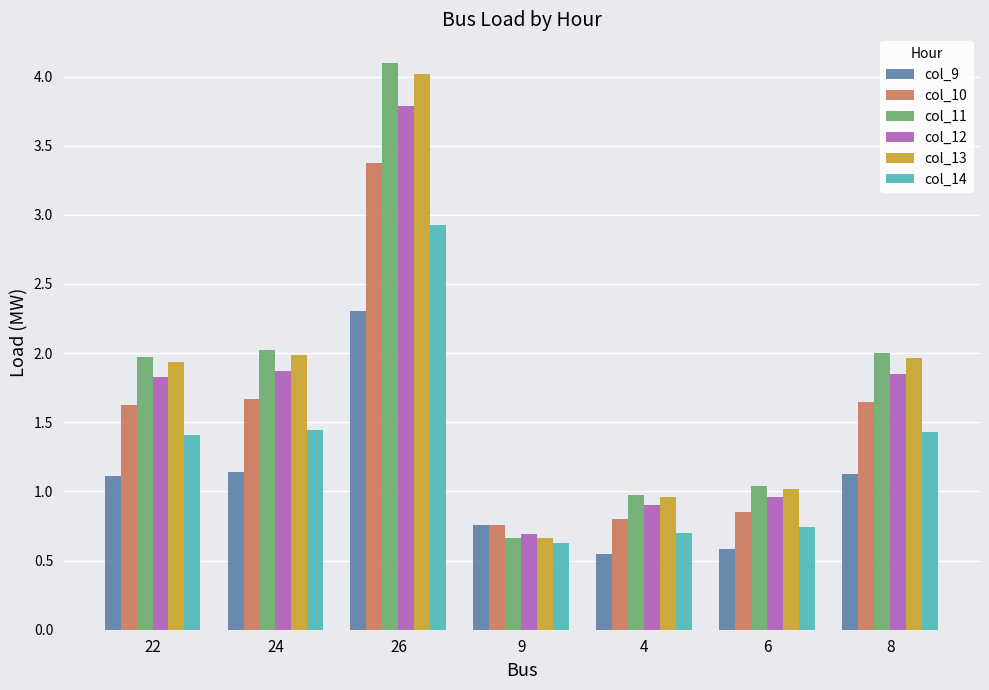

What is the total value across all series at 24?

10.1